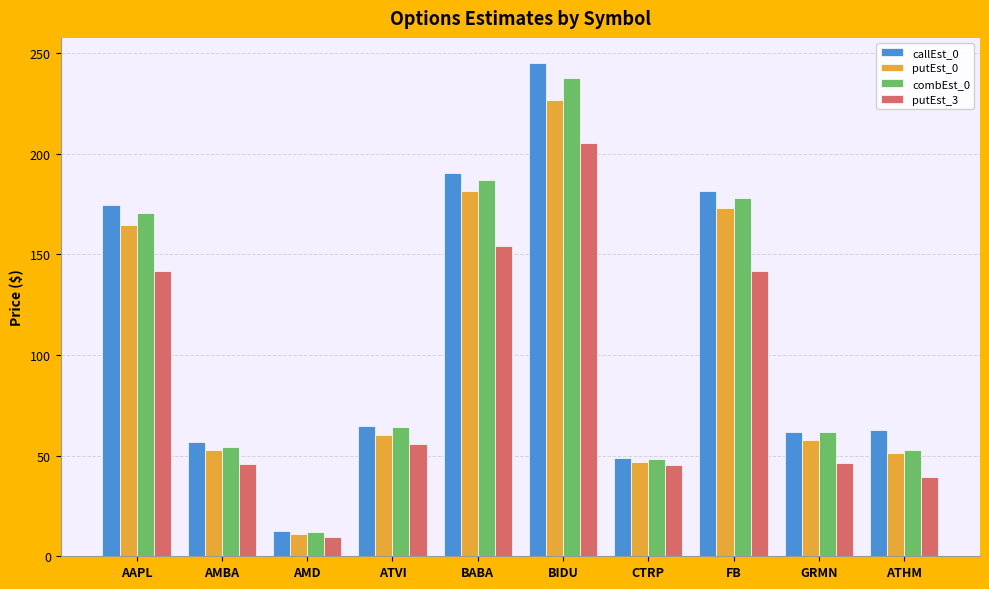

Where does the putEst_0 series first go above 60?

AAPL